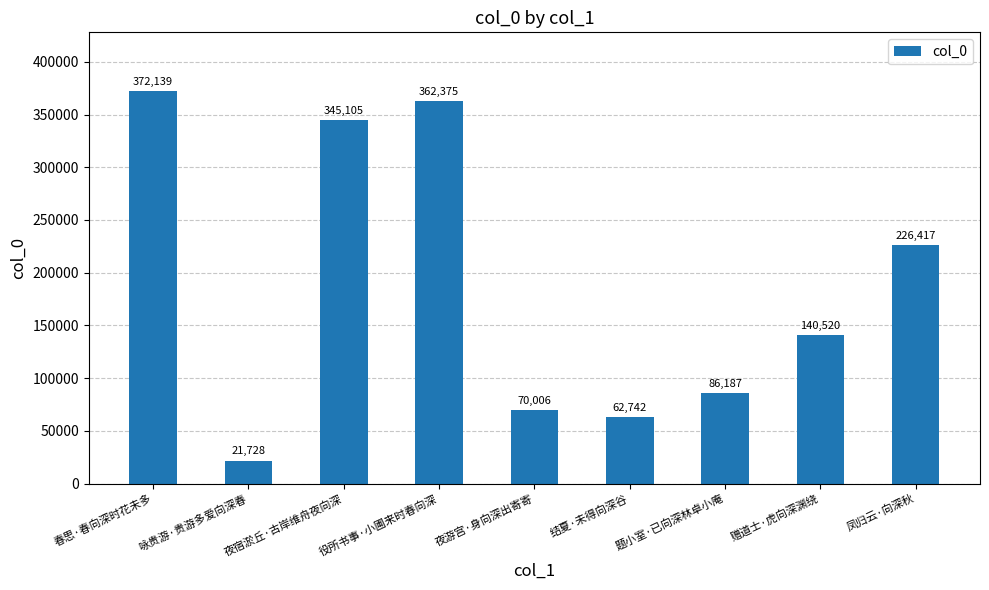

Reading left to right, what are all the values shown in this chart?

372139	21728	345105	362375	70006	62742	86187	140520	226417